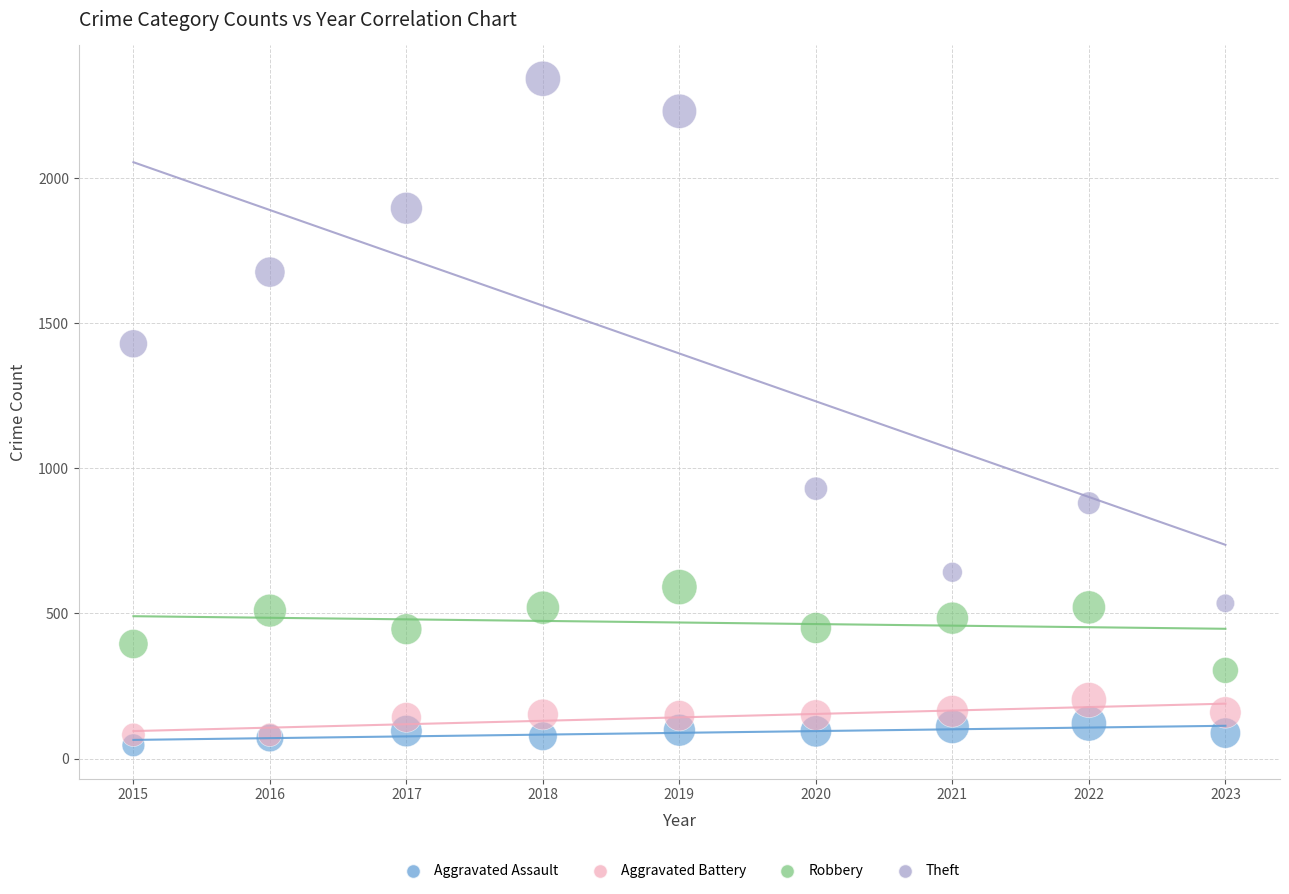

Across all series, what Y value is closest to 1194?

1429